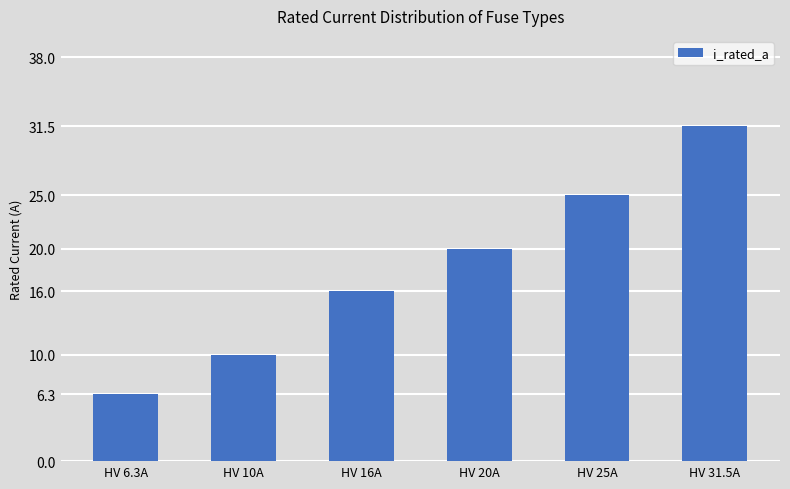

What is the value of the 2nd bar from the left?

10.0